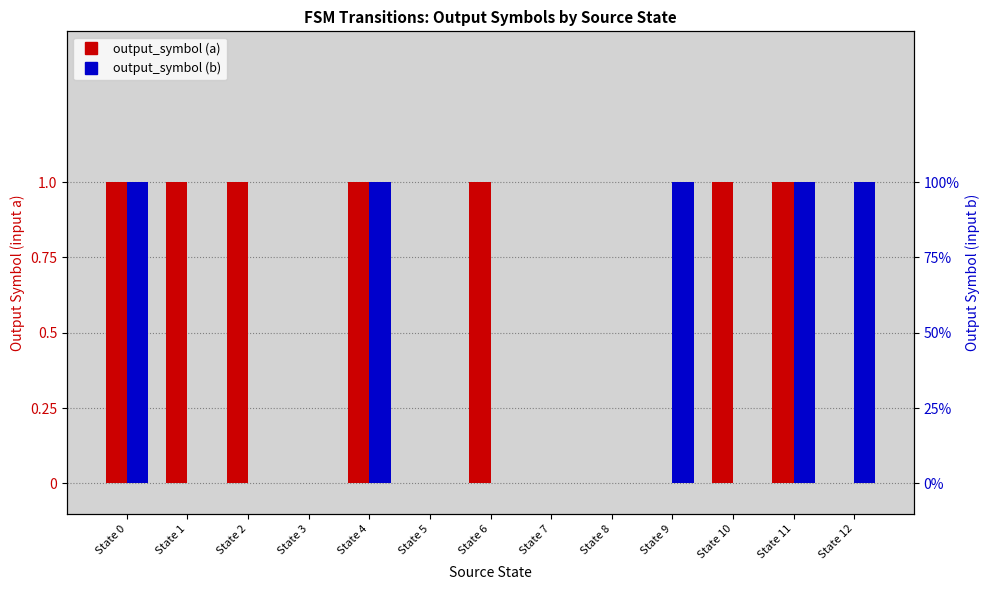

Count the number of data series in this chart.

2